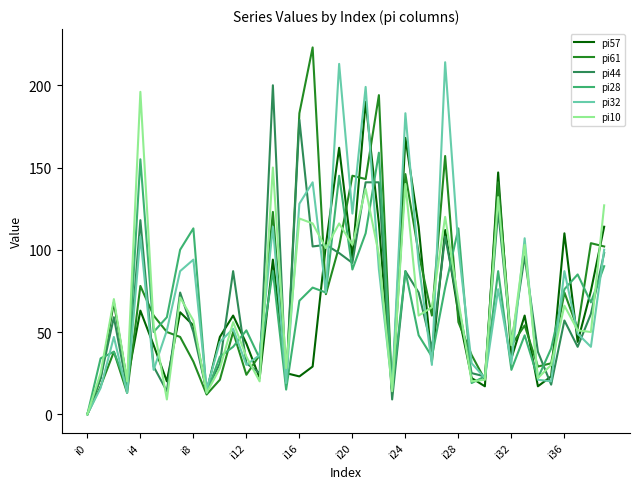

In pi28, how many points are lower than both neighbors (excluding endpoints)?

13